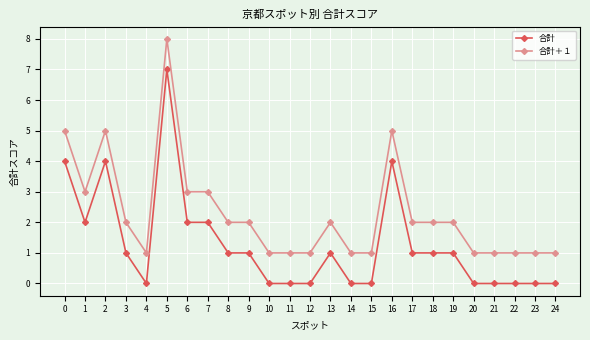

What is the sum of all 合計＋１ values?

57